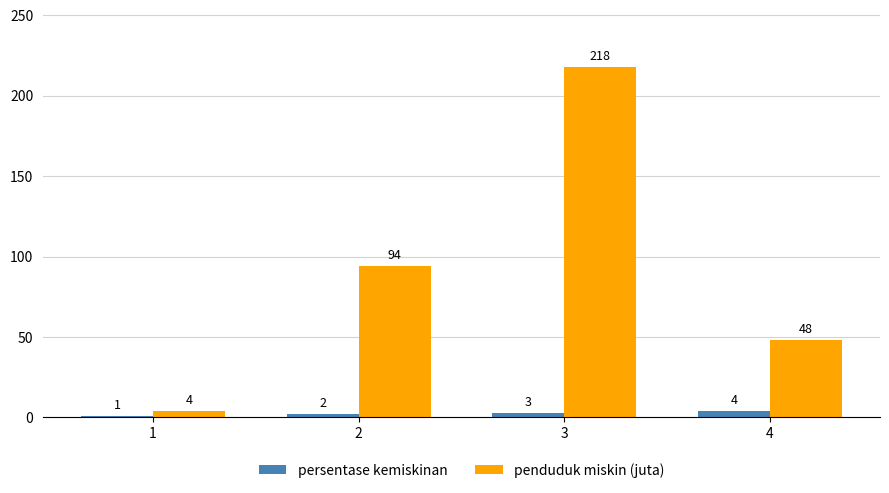

True or false: penduduk miskin (juta) has a value of 48 at 4.

True